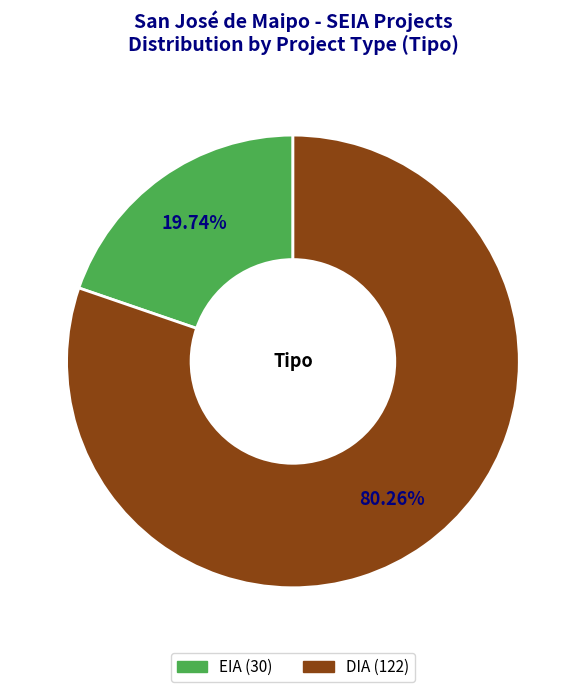

What is the ratio of the value at DIA to the value at EIA?

4.1